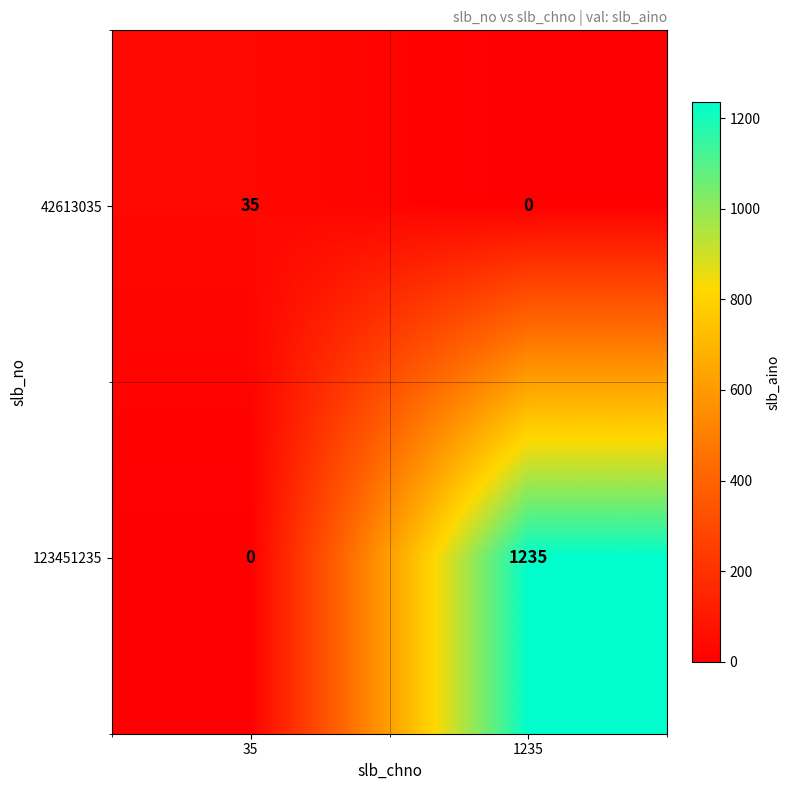

What value does the 123451235 series have at 1235, to the nearest 100?

1200